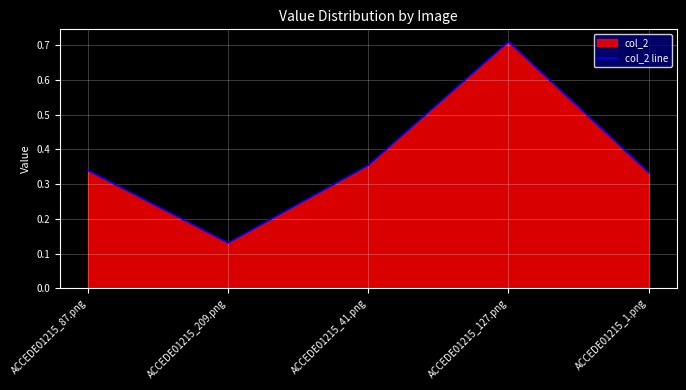

What is the sum of the values at ACCEDE01215_41.png and ACCEDE01215_87.png?

0.7